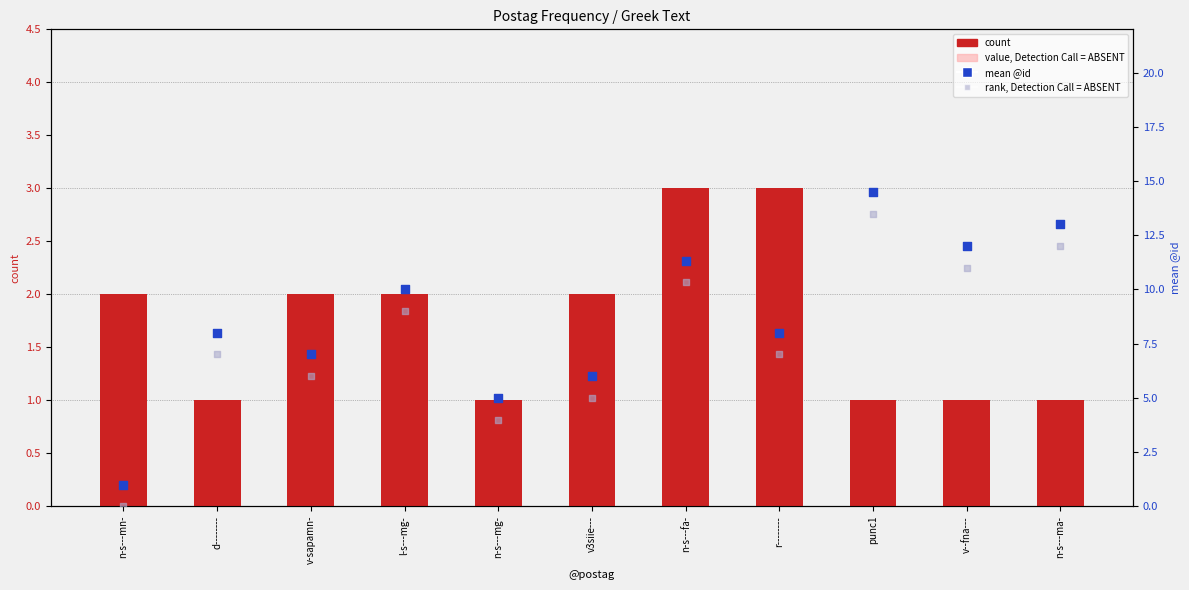

Is the value of value, Detection Call = ABSENT at v--fna--- greater than the value of rank, Detection Call = ABSENT at v--fna---?

No